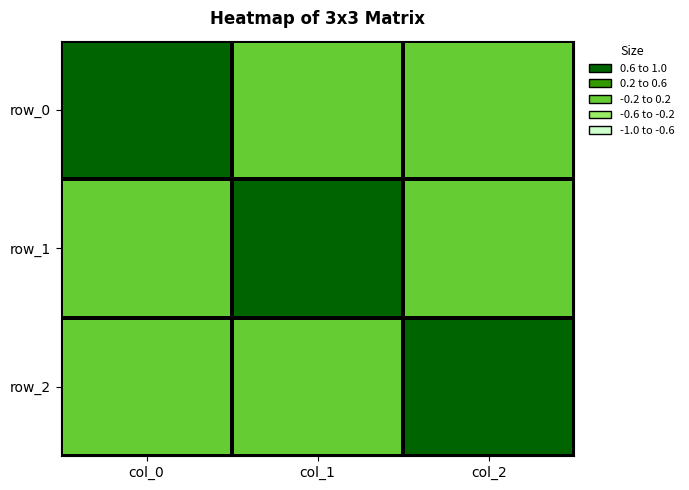

Read the row_2 value at col_1.

0.2